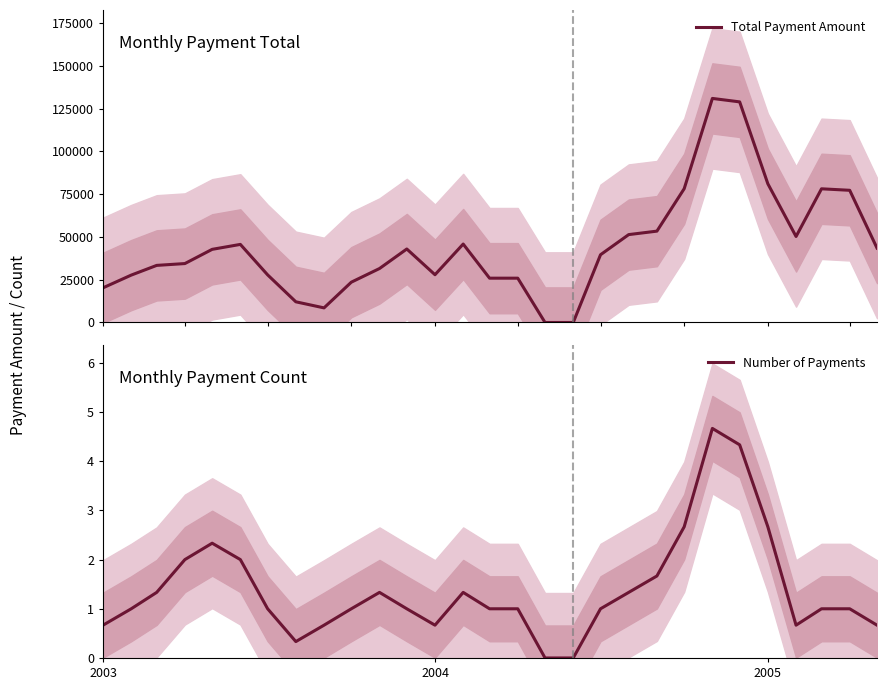

Rank the series by their maximum value, from highest to lowest.

Total Payment Amount, Number of Payments